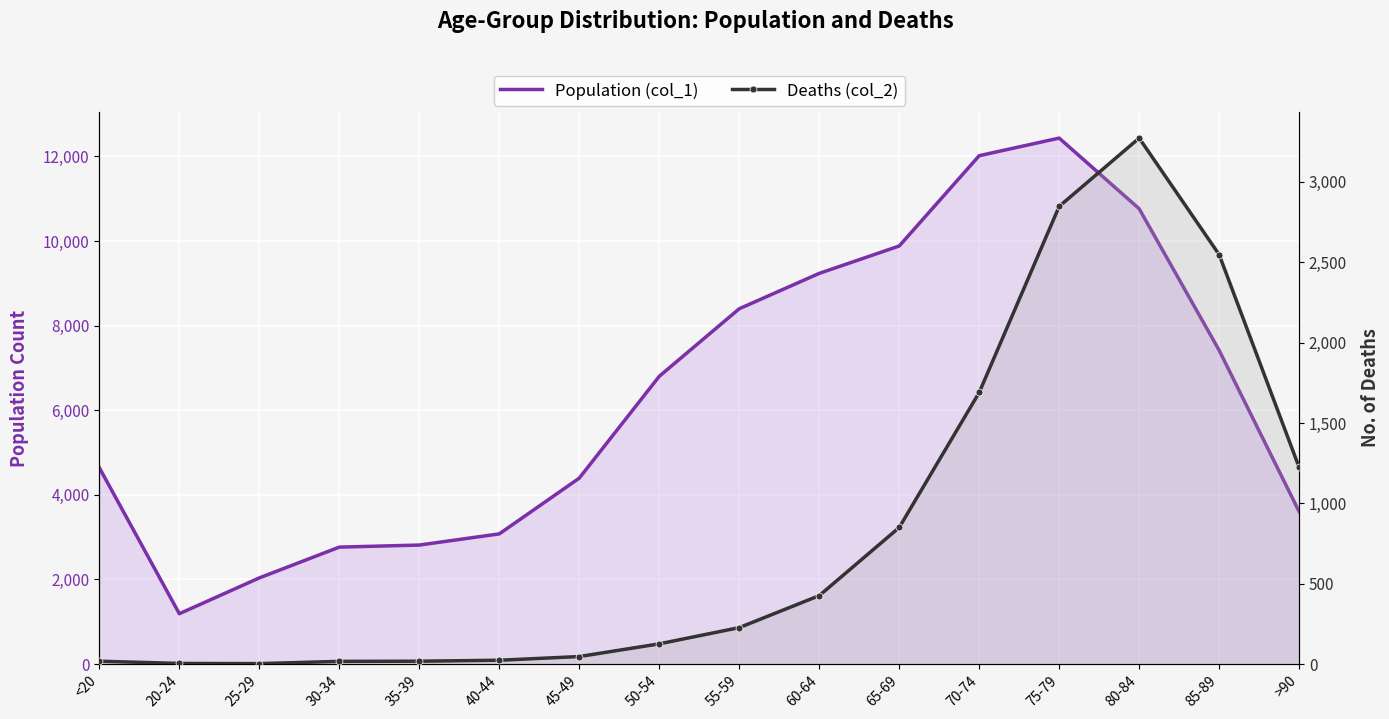

True or false: Deaths (col_2) and Population (col_1) cross at least once.

False